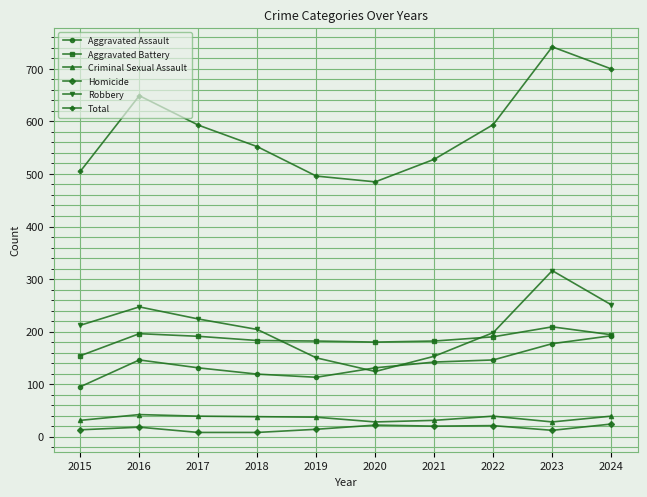

Does the chart display data point markers on the line(s)?

Yes